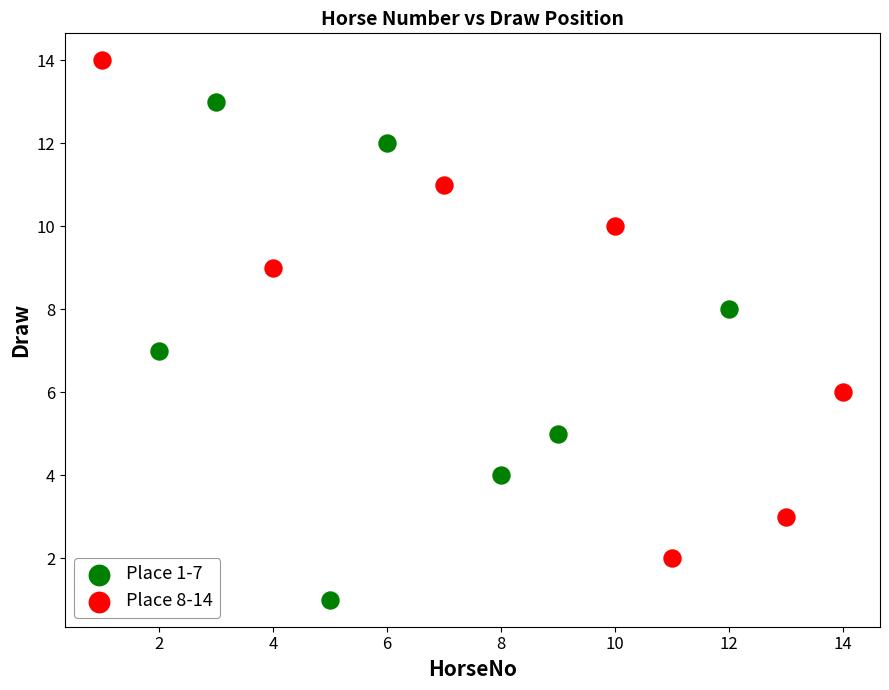

Which series contains the lowest Y value?

Place 1-7